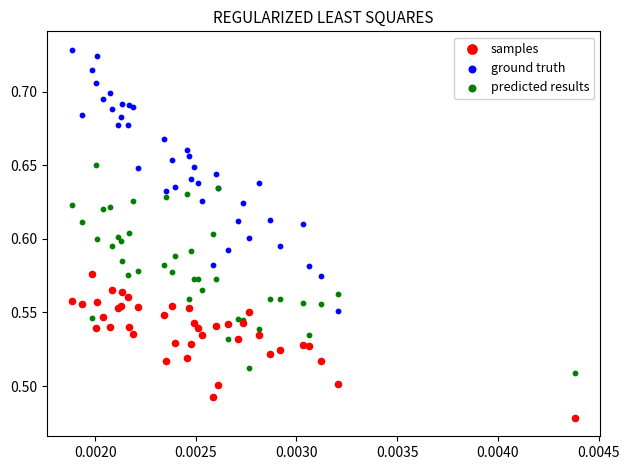

What are all the series names shown in the legend?

samples, ground truth, predicted results